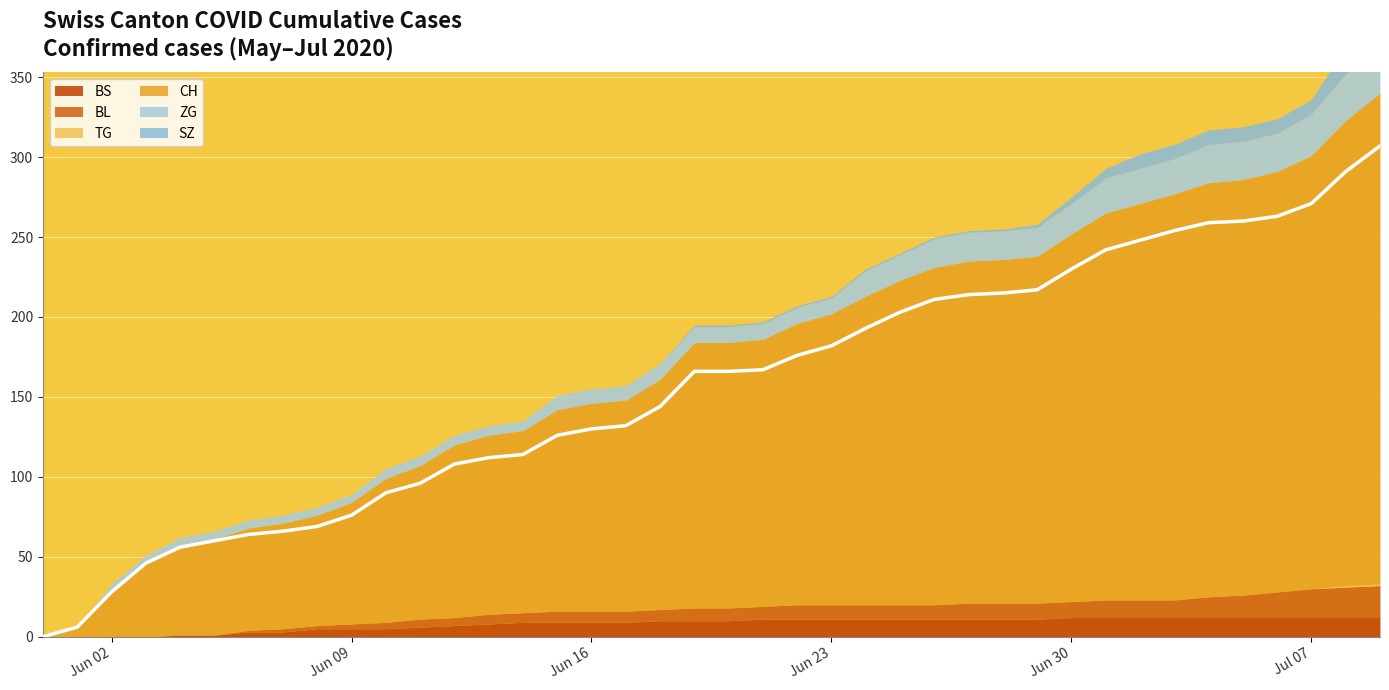

Is the value of SZ at 0 greater than the value of CH at 18?

No